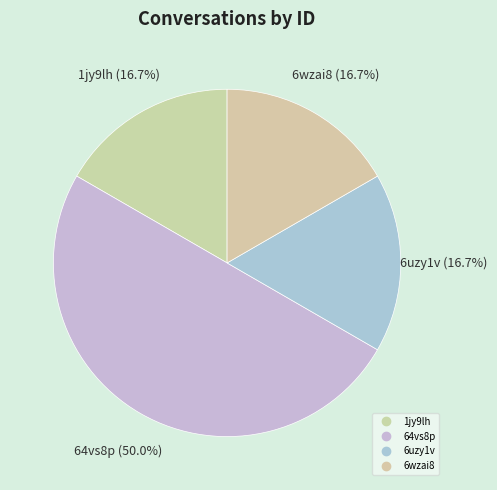

How many slices are in this pie chart?

4